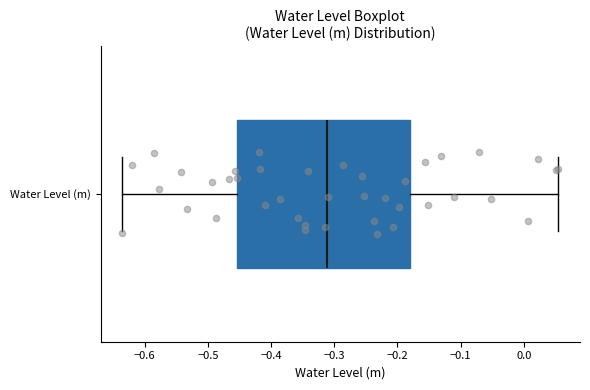

Where is the right edge of the box for Water Level (m) on the x-axis? The values are not printed on the chart, so give them approximately, as read against the axis.

-0.18